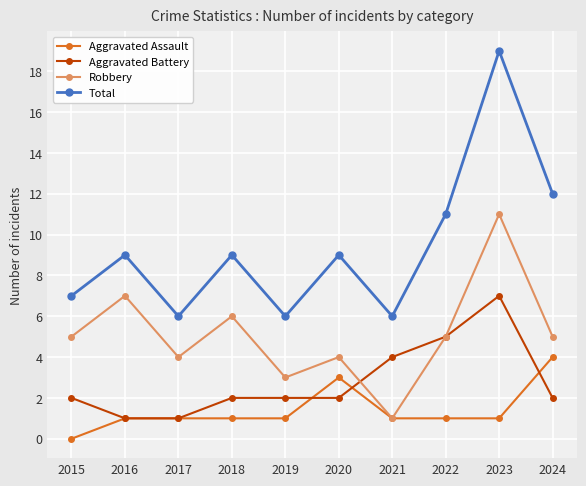

Rank the series at 2019 from lowest to highest value.

Aggravated Assault, Aggravated Battery, Robbery, Total